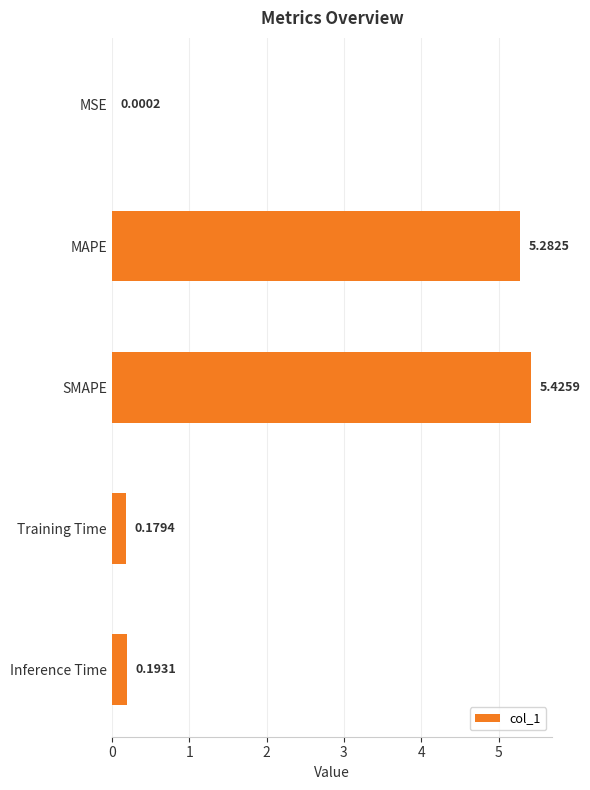

Which has a higher value, SMAPE or MSE?

SMAPE